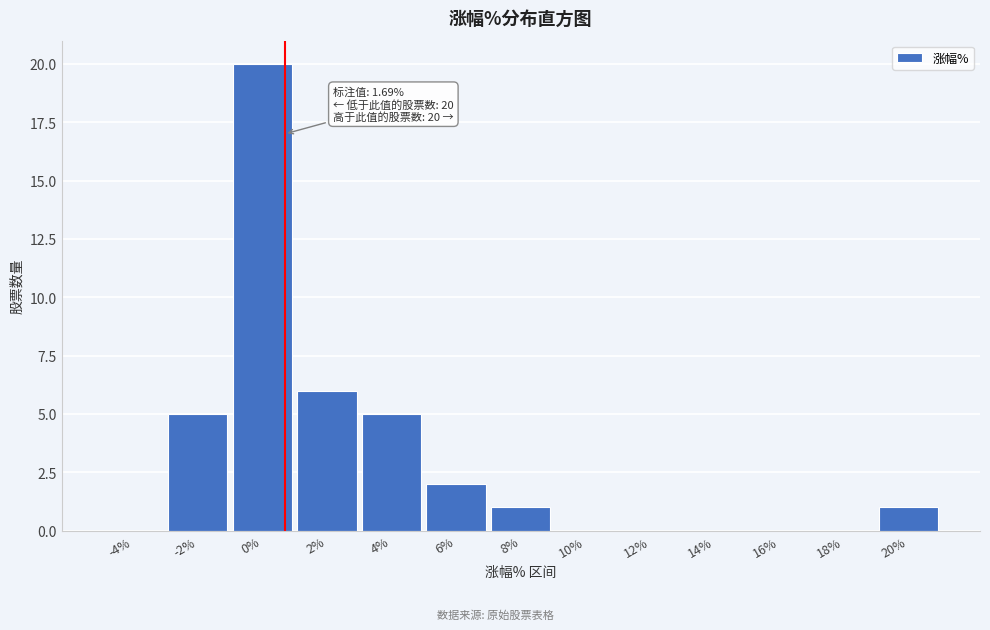

Reading left to right, what are all the values shown in this chart?

-4%=0	-2%=5	0%=20	2%=6	4%=5	6%=2	8%=1	10%=0	12%=0	14%=0	16%=0	18%=0	20%=1